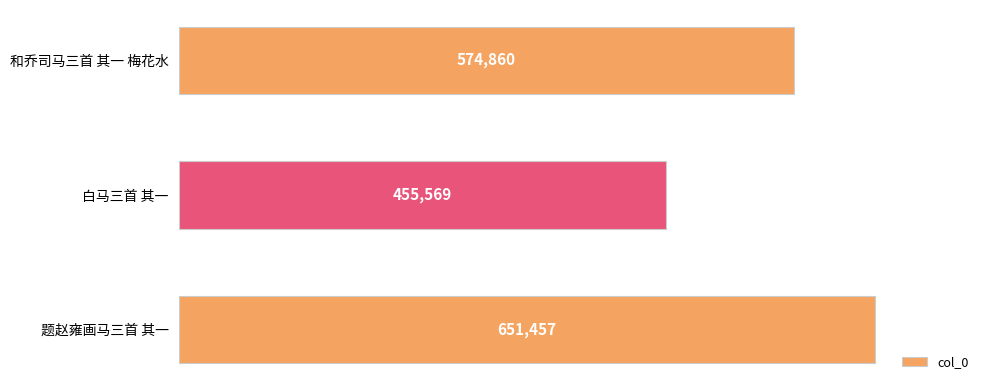

The chart shows a value of 574860 at 和乔司马三首 其一 梅花水. True or false?

True